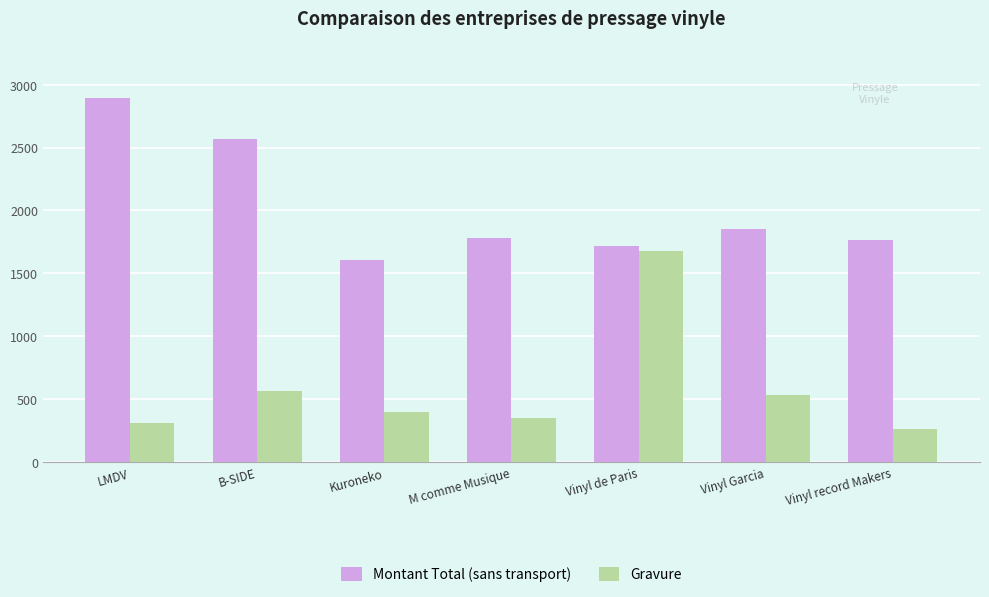

What is the sum of all Montant Total (sans transport) values?

14174.3